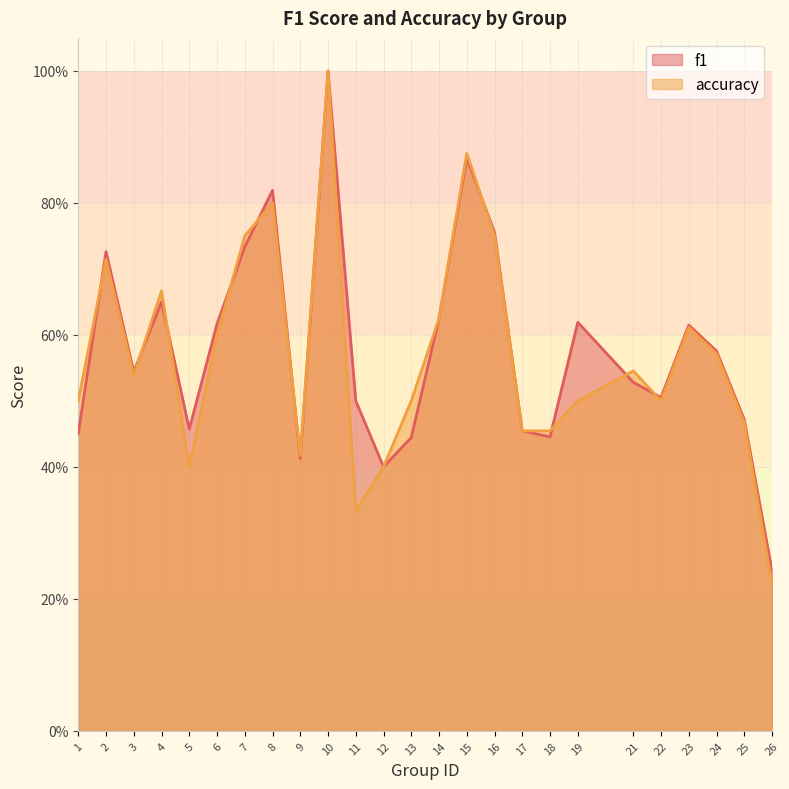

True or false: f1 and accuracy cross at least once.

True